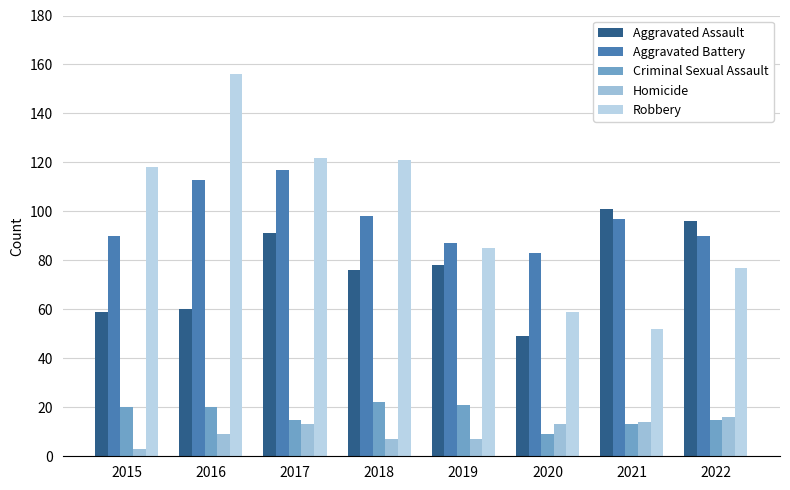

At 2019, list the series in order from smallest to largest.

Homicide, Criminal Sexual Assault, Aggravated Assault, Robbery, Aggravated Battery